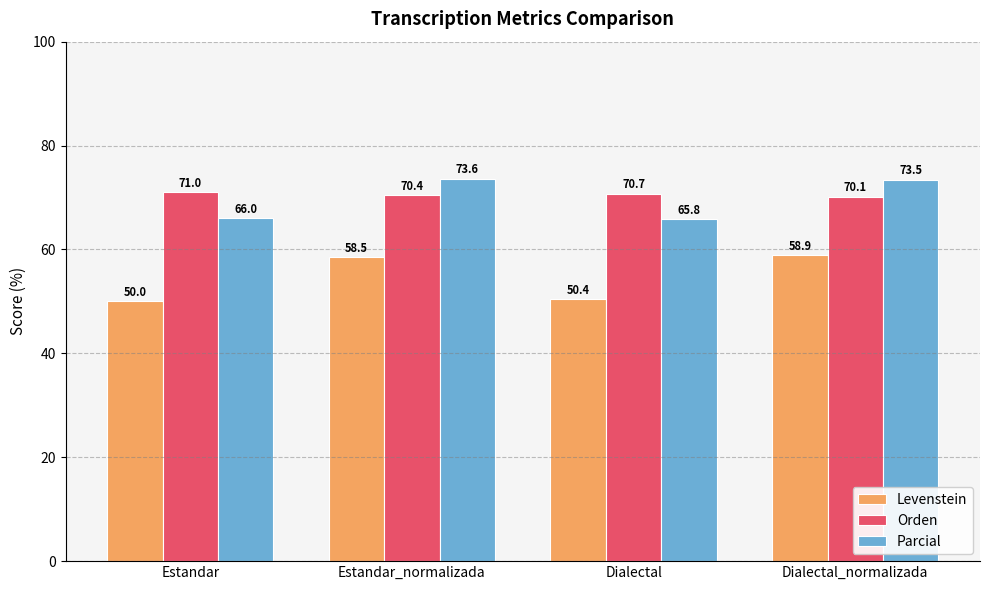

What are all the series names shown in the legend?

Levenstein, Orden, Parcial